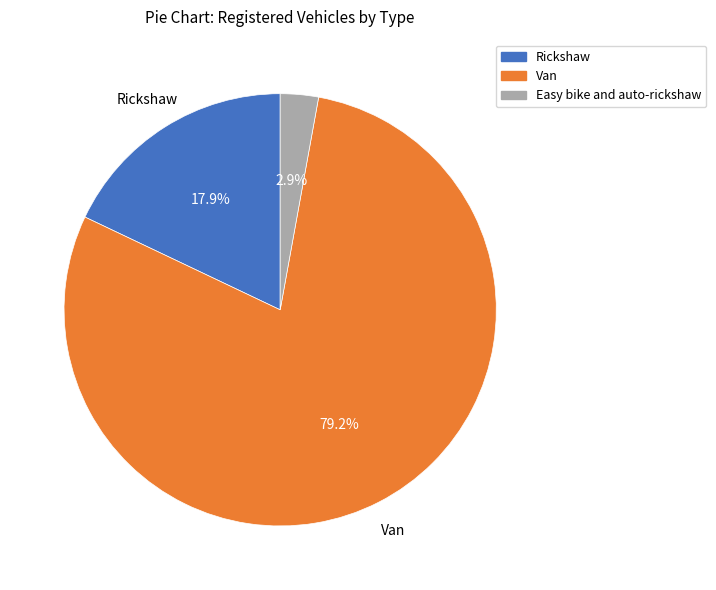

Is it true that Van is 79% of the pie?

True